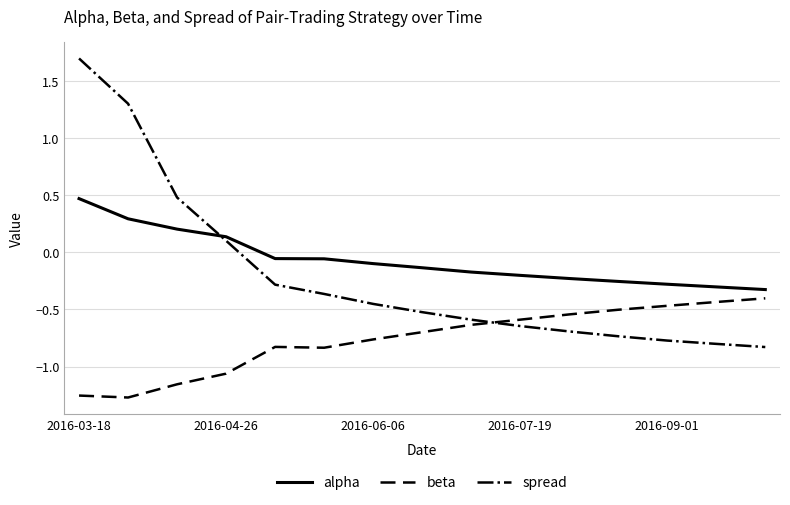

At how many categories does at least one series exceed 1?

2